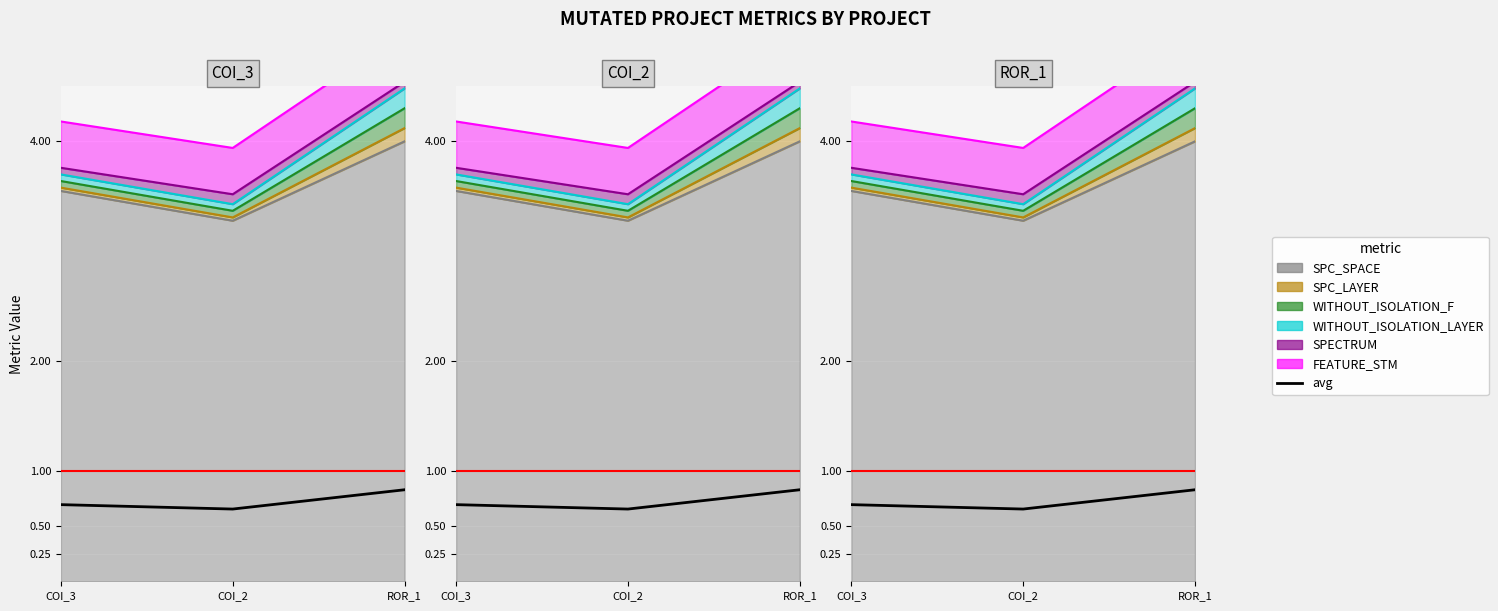

At which category does the chart reach its minimum across all series?

COI_2